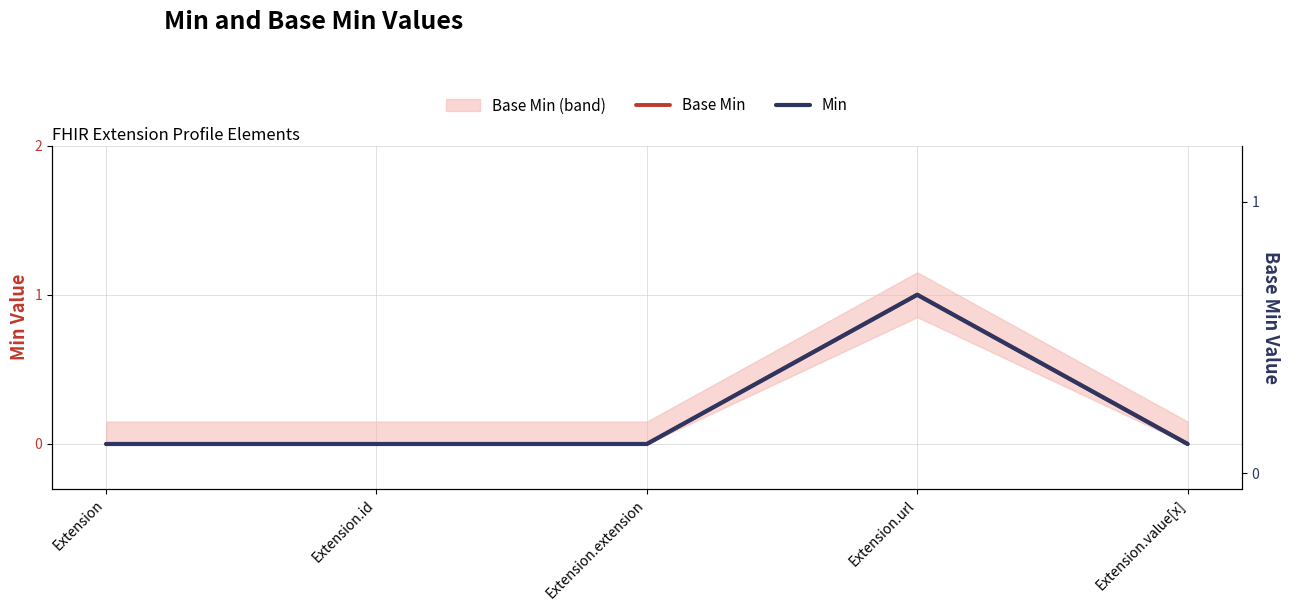

How many interior local peaks does the Base Min series have?

1